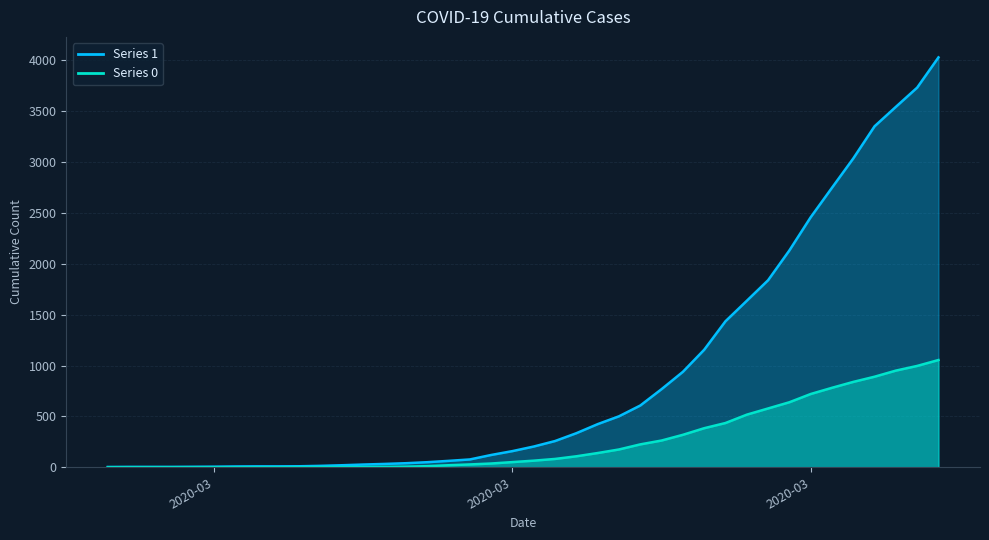

What are all the series names shown in the legend?

1, 0